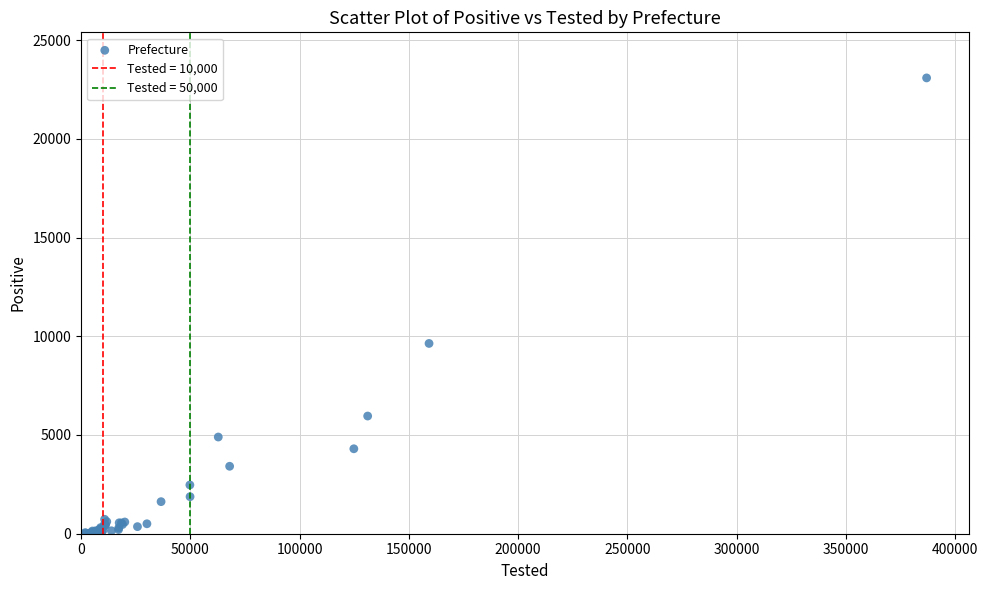

What Y value in the scatter plot is closest to 11553?

9636